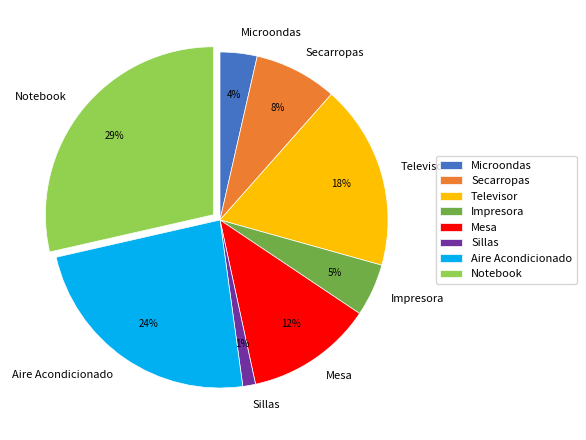

How many segments does this pie chart have?

8